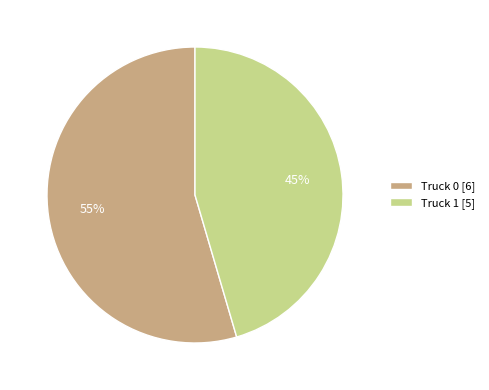

Rank the categories by value from lowest to highest.

Truck 1, Truck 0